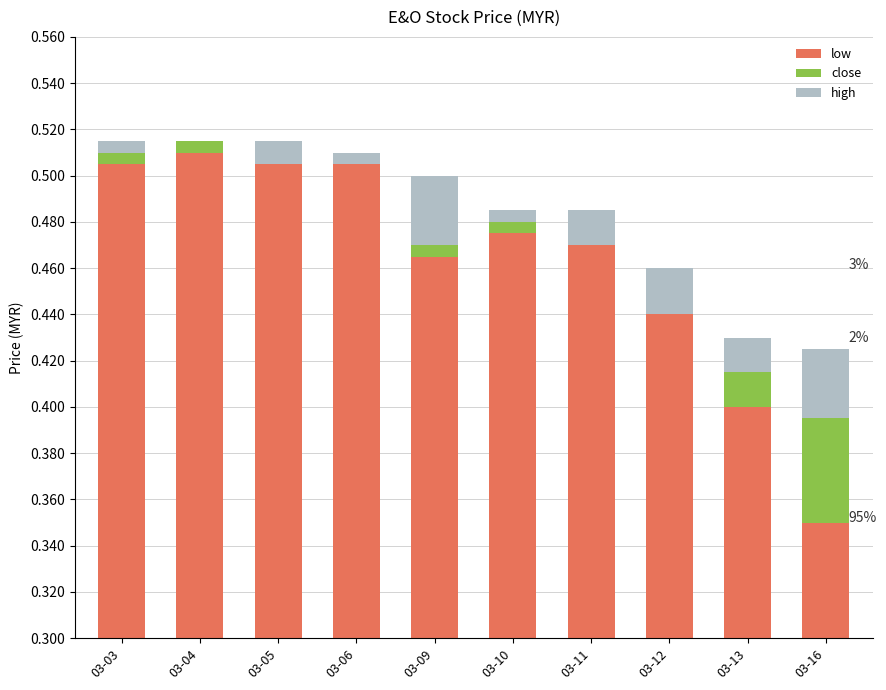

Rank the series by their maximum value, from lowest to highest.

high-close, close-low, low